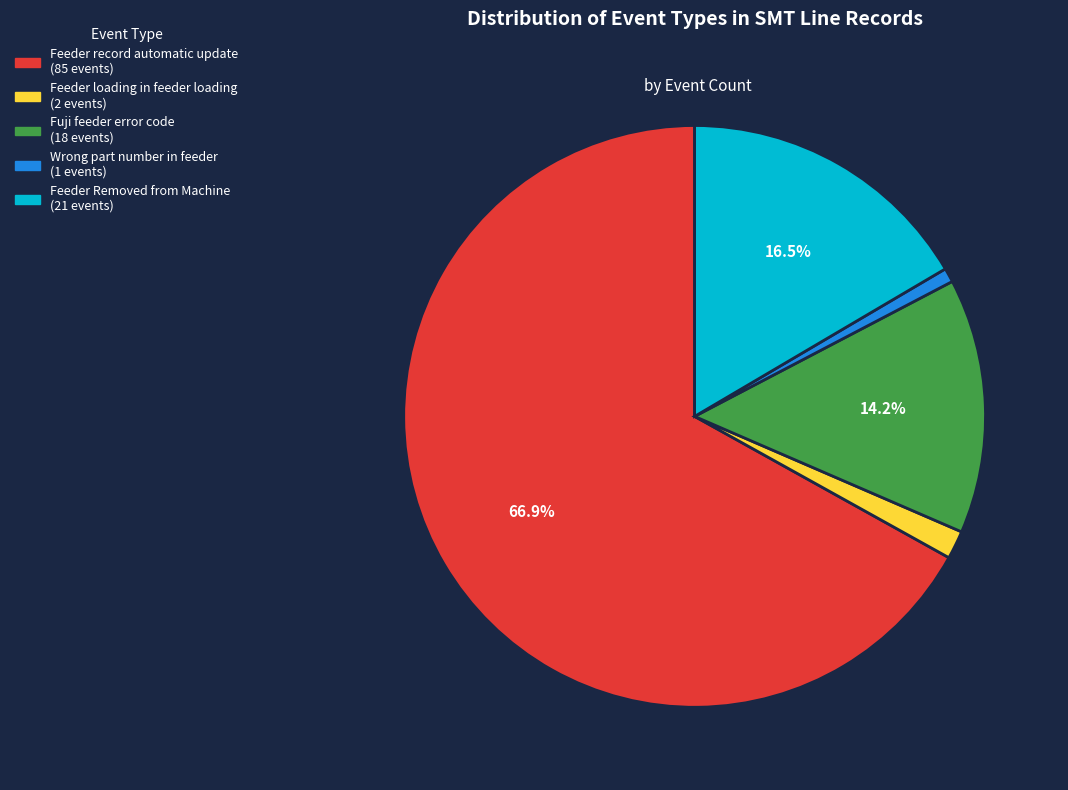

True or false: Feeder Removed from Machine accounts for 2% of the total.

False